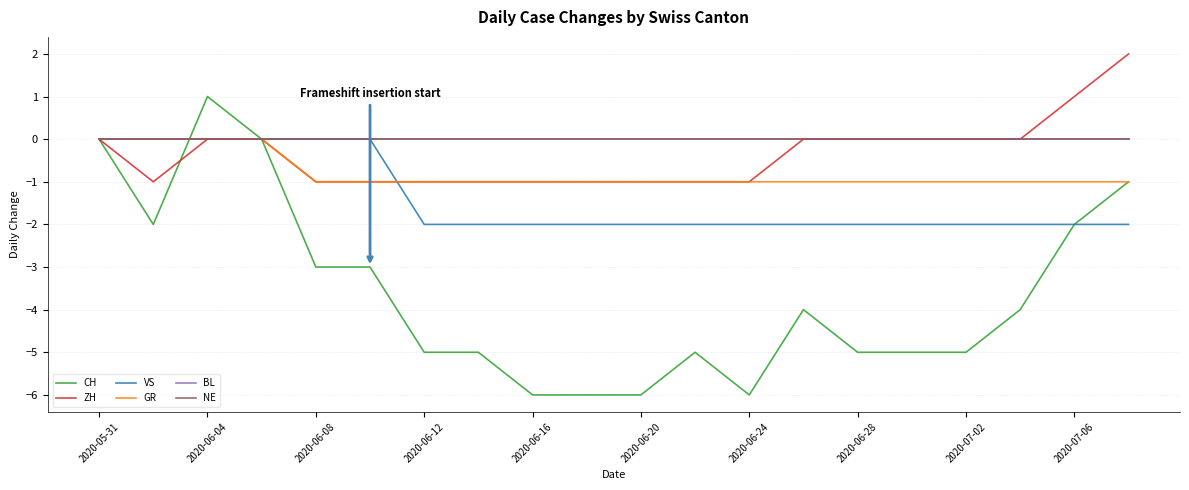

Reading right to left, what are all the values shown in this chart?

CH: -1	-2	-4	-5	-5	-5	-4	-6	-5	-6	-6	-6	-5	-5	-3	-3	0	1	-2	0
ZH: 2	1	0	0	0	0	0	-1	-1	-1	-1	-1	-1	-1	-1	-1	0	0	-1	0
VS: -2	-2	-2	-2	-2	-2	-2	-2	-2	-2	-2	-2	-2	-2	0	0	0	0	0	0
GR: -1	-1	-1	-1	-1	-1	-1	-1	-1	-1	-1	-1	-1	-1	-1	-1	0	0	0	0
BL: 0	0	0	0	0	0	0	0	0	0	0	0	0	0	0	0	0	0	0	0
NE: 0	0	0	0	0	0	0	0	0	0	0	0	0	0	0	0	0	0	0	0